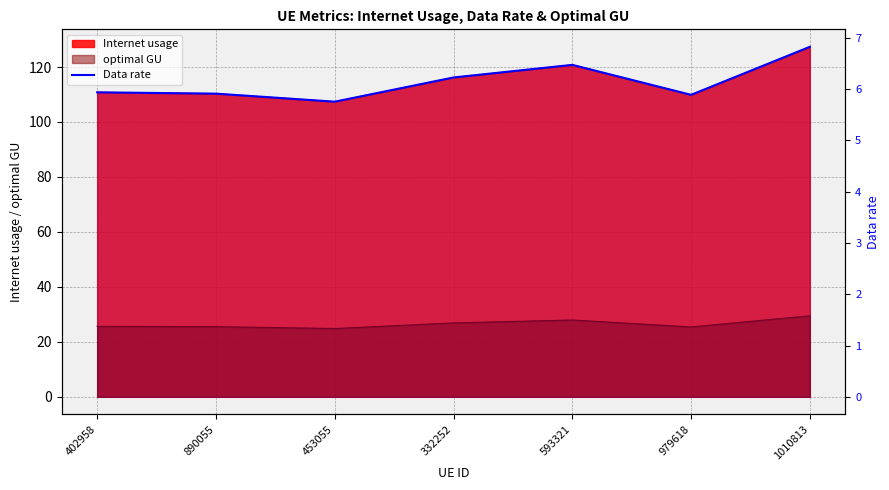

Where is the data nearest to the value 6?

402958